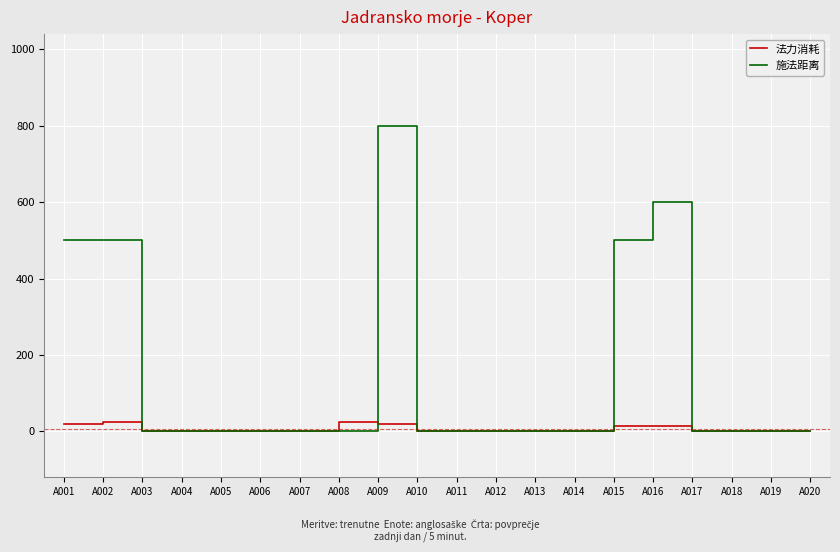

What is the difference between the highest and lowest values at A009?

780